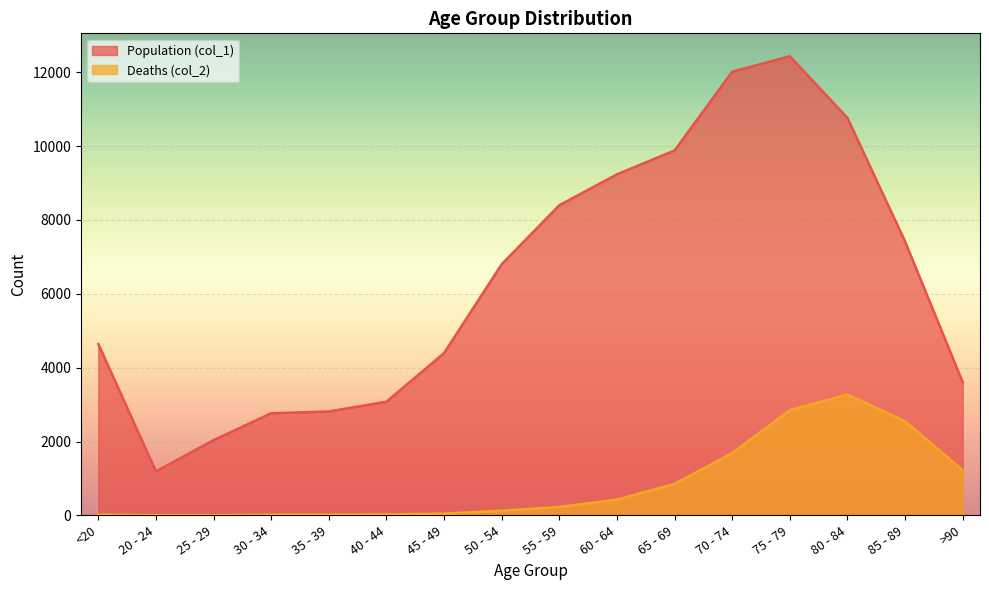

Which category has the highest value across all series?

75 - 79